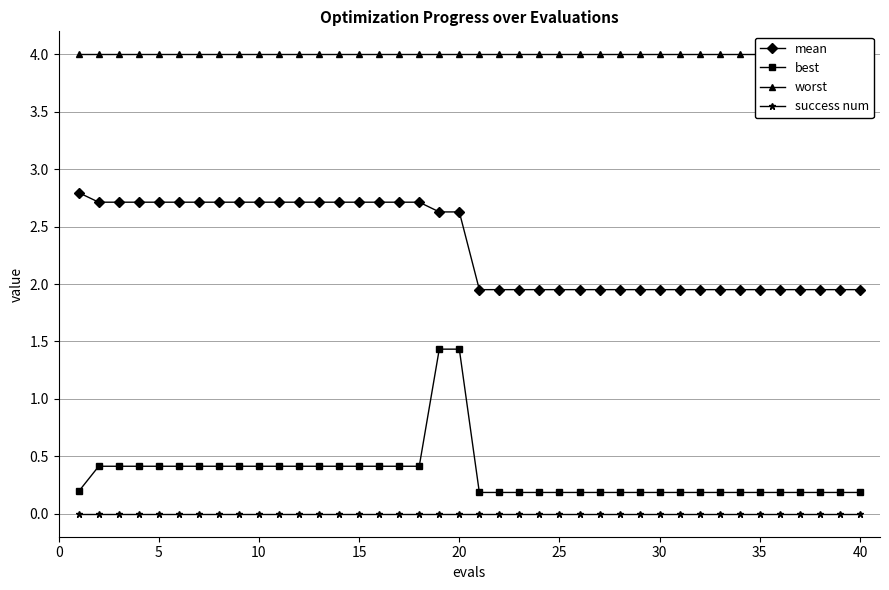

True or false: best and mean cross at least once.

False